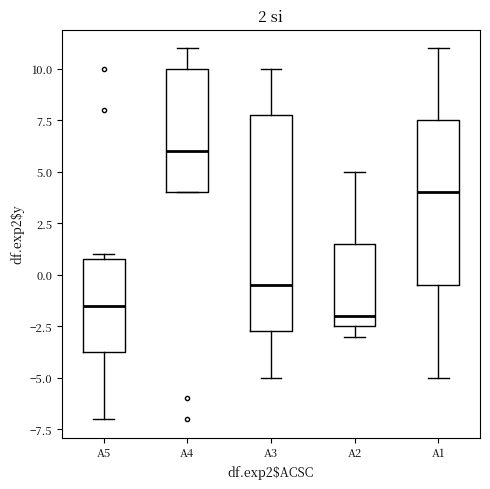

Comparing the boxes themselves (not the whiskers), which one is the tallest?

A3